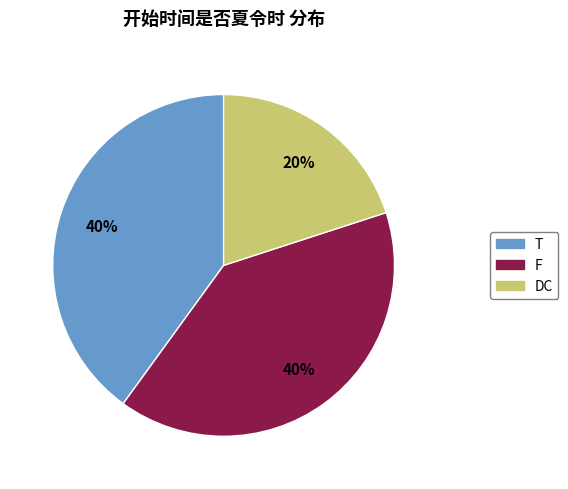

To the nearest percent, what is the difference between the largest and smallest slice percentages?

20%